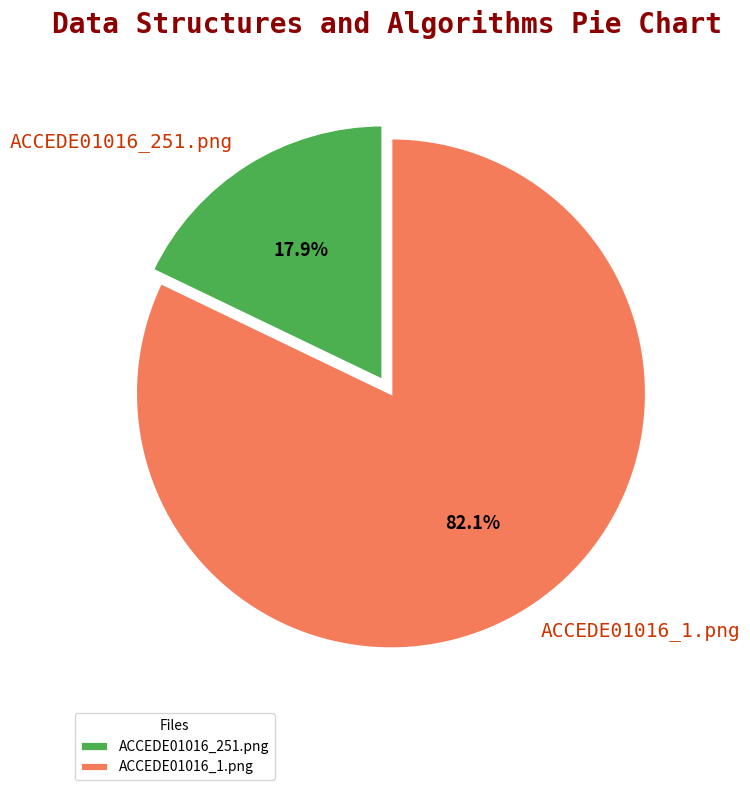

What is the total percentage of ACCEDE01016_251.png and ACCEDE01016_1.png?

100.0%